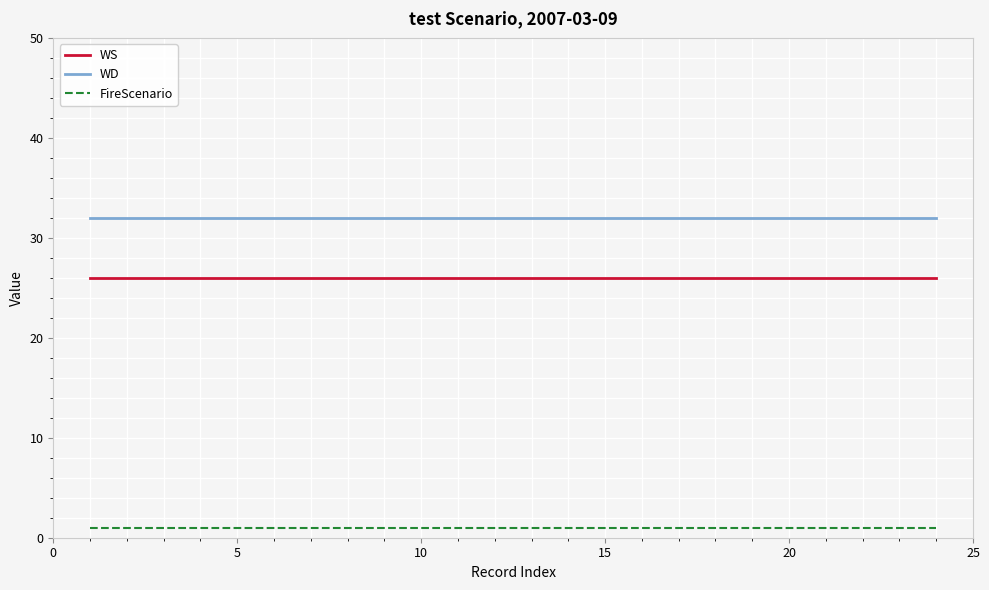

True or false: WS and WD intersect in this chart.

False